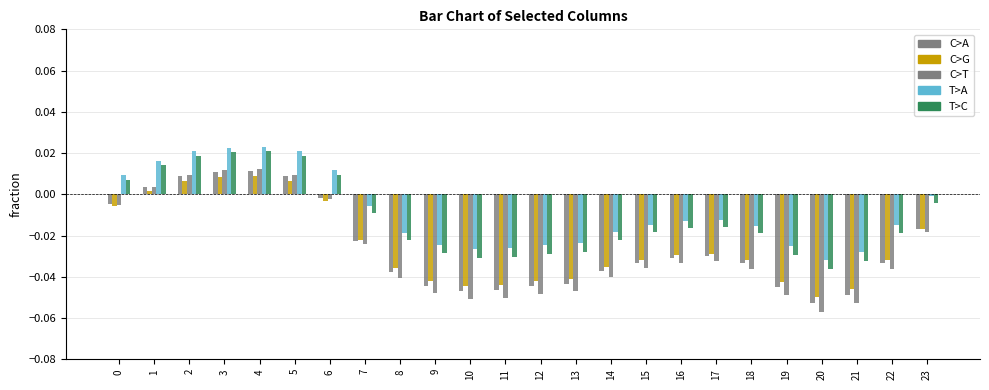

Does the chart contain any negative values?

Yes